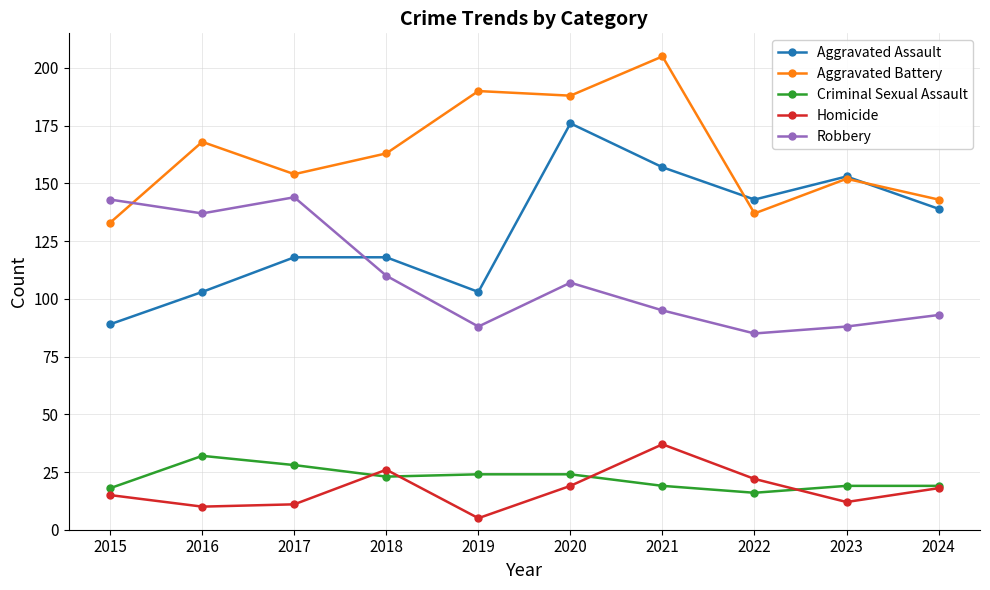

Is it true that Aggravated Battery equals 259 at 2017?

False